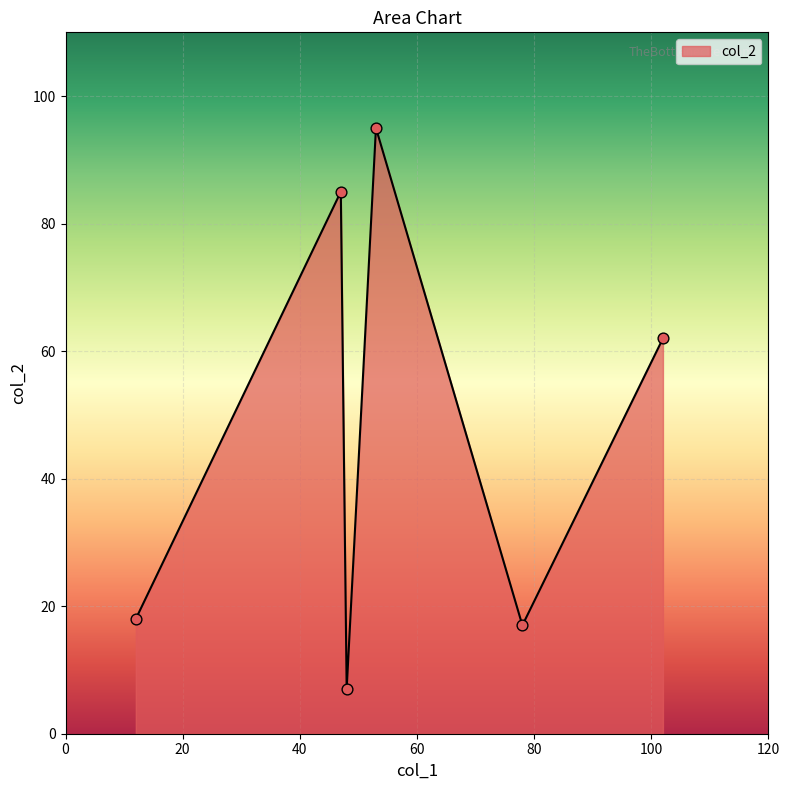

True or false: the data has more than 2 interior local peaks.

False